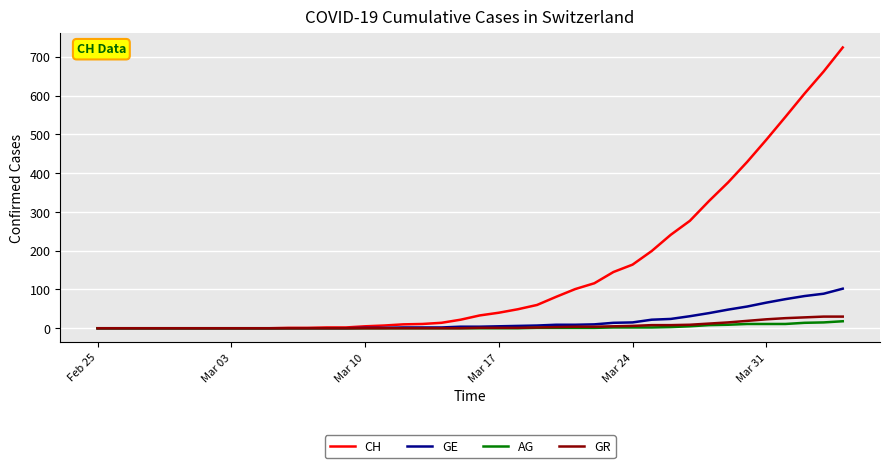

Which series has the largest total across all categories?

CH